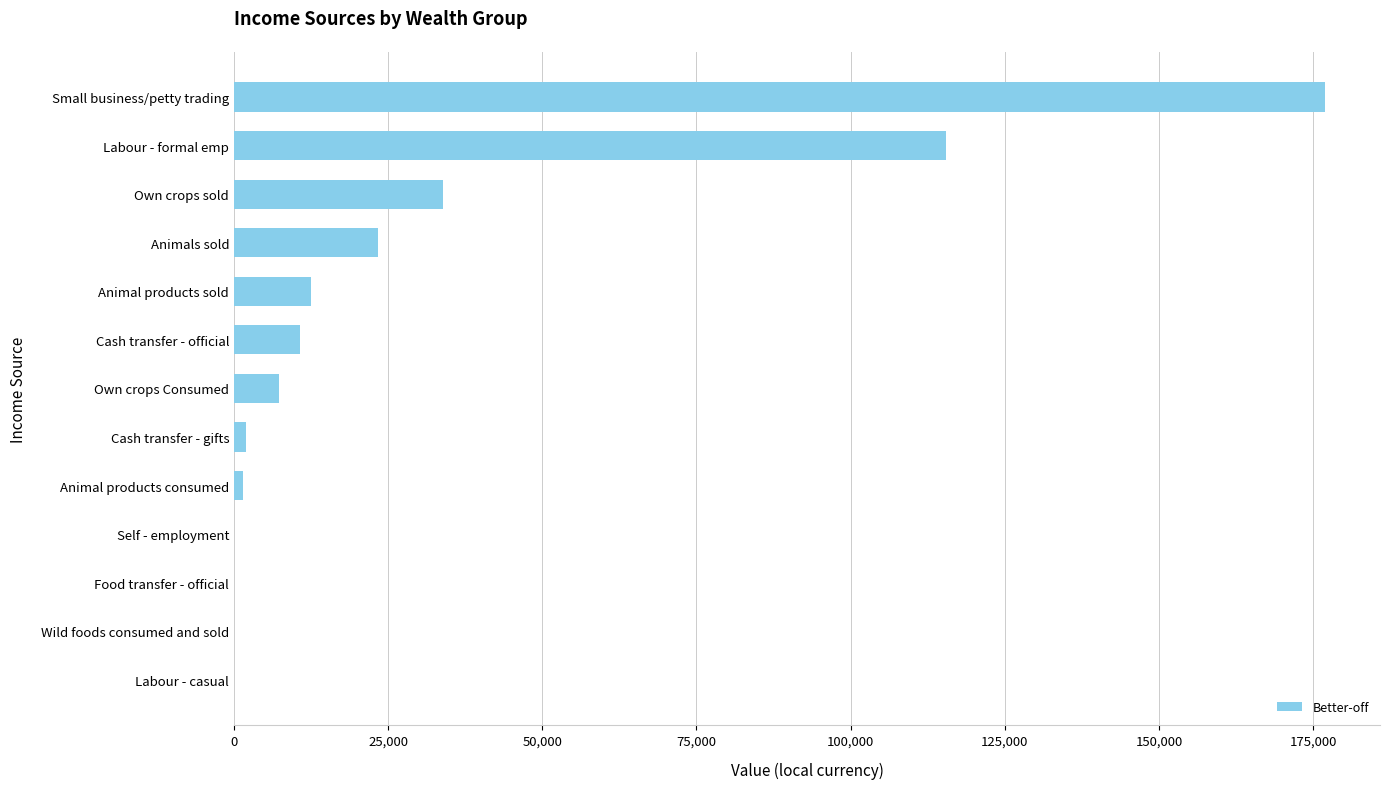

The chart shows a value of 44324.9 at Own crops sold. True or false?

False